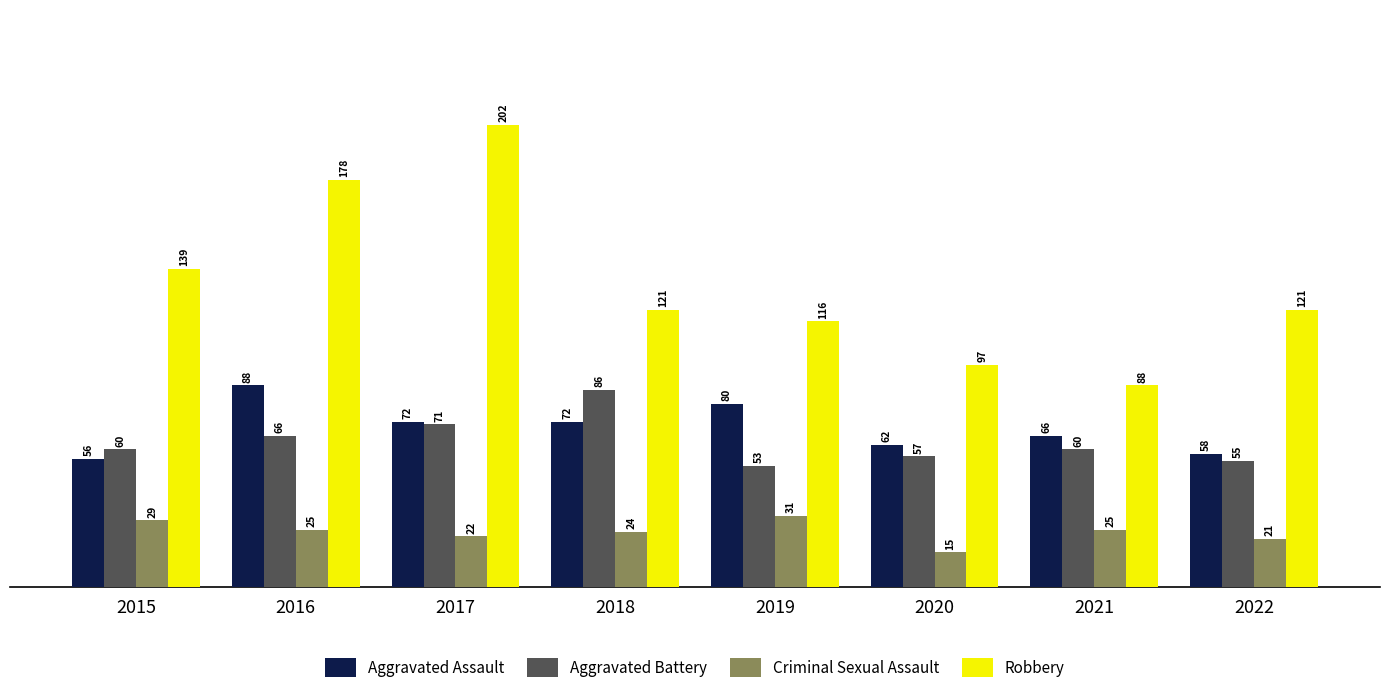

How many bars are there in total?

32